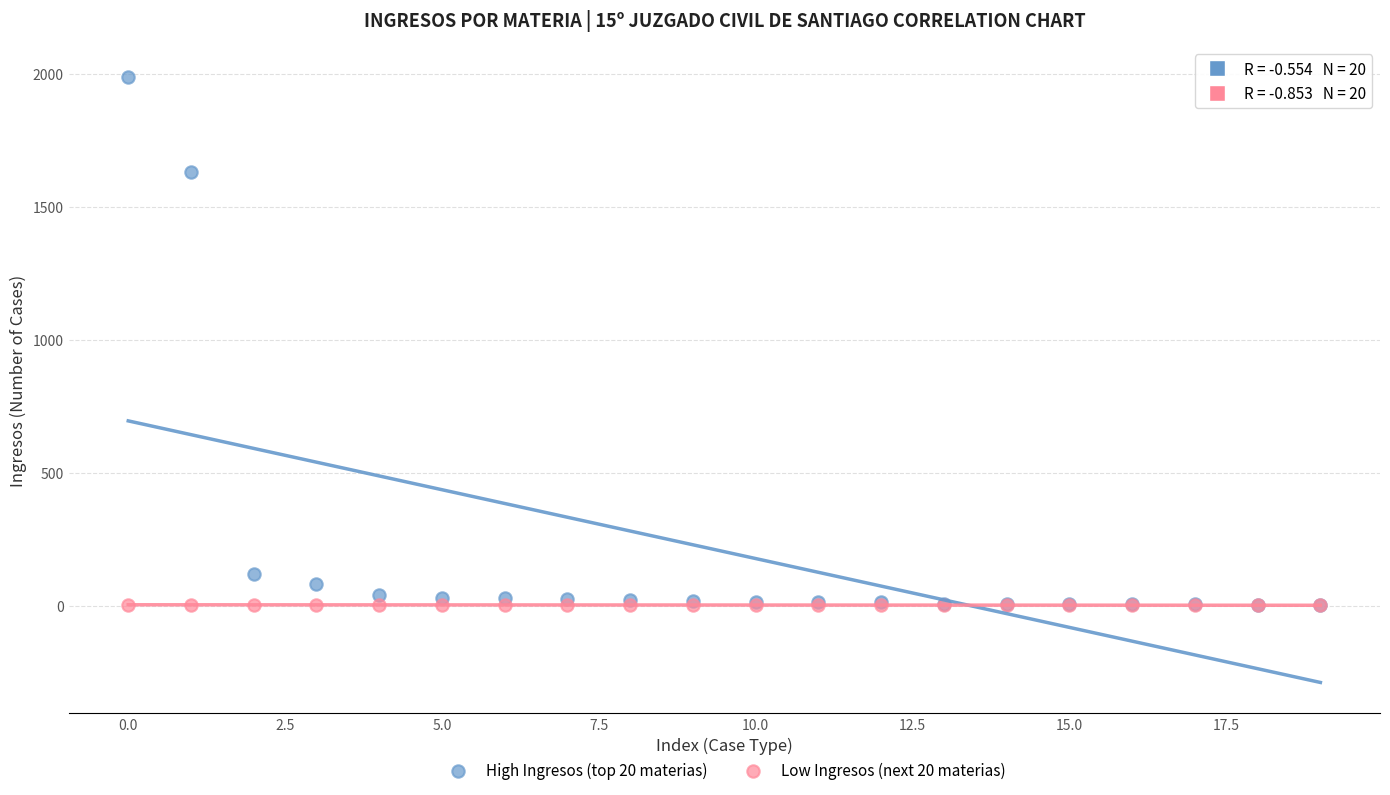

Across all series, what Y value is closest to 994?

1630